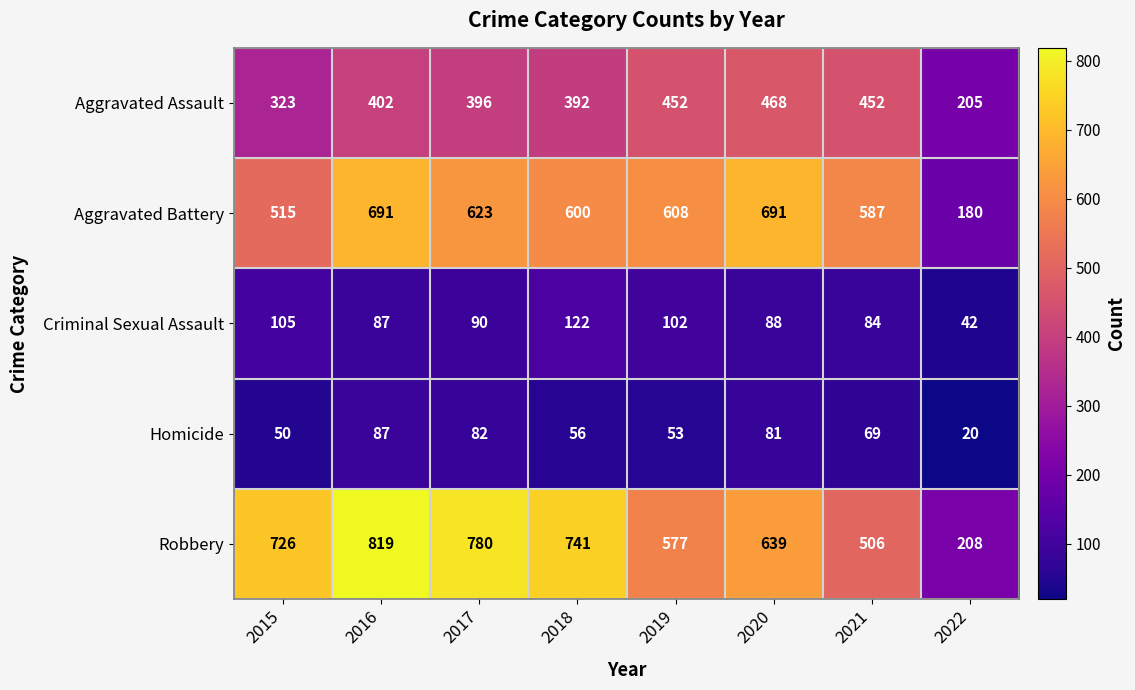

Rank the series by their maximum value, from lowest to highest.

Homicide, Criminal Sexual Assault, Aggravated Assault, Aggravated Battery, Robbery